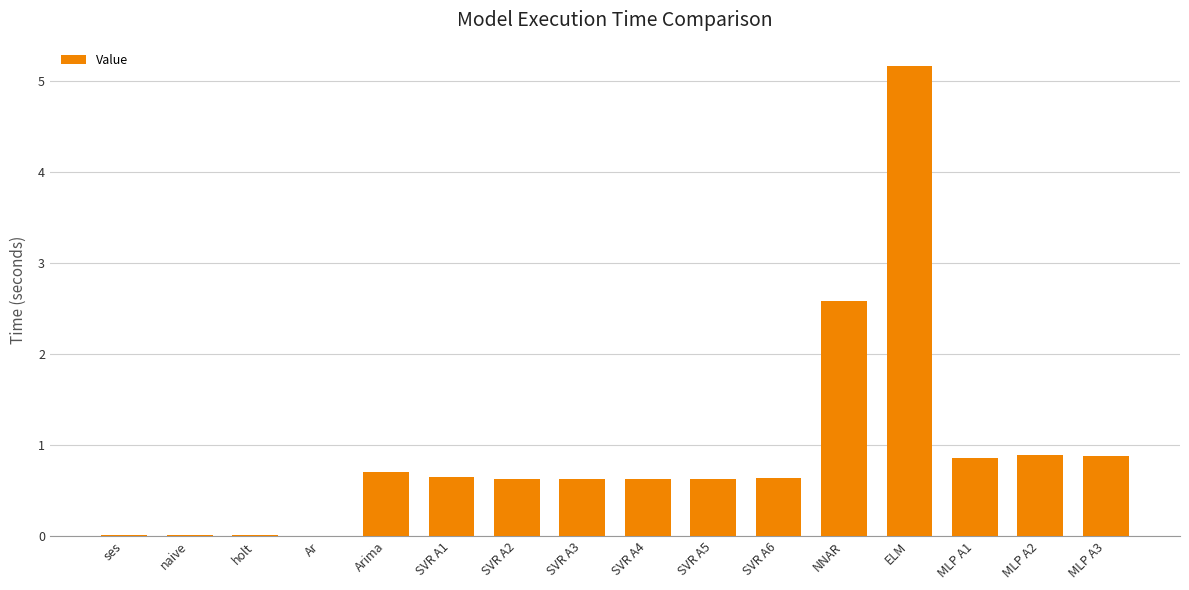

True or false: the data shows 0.4 at SVR A2.

False